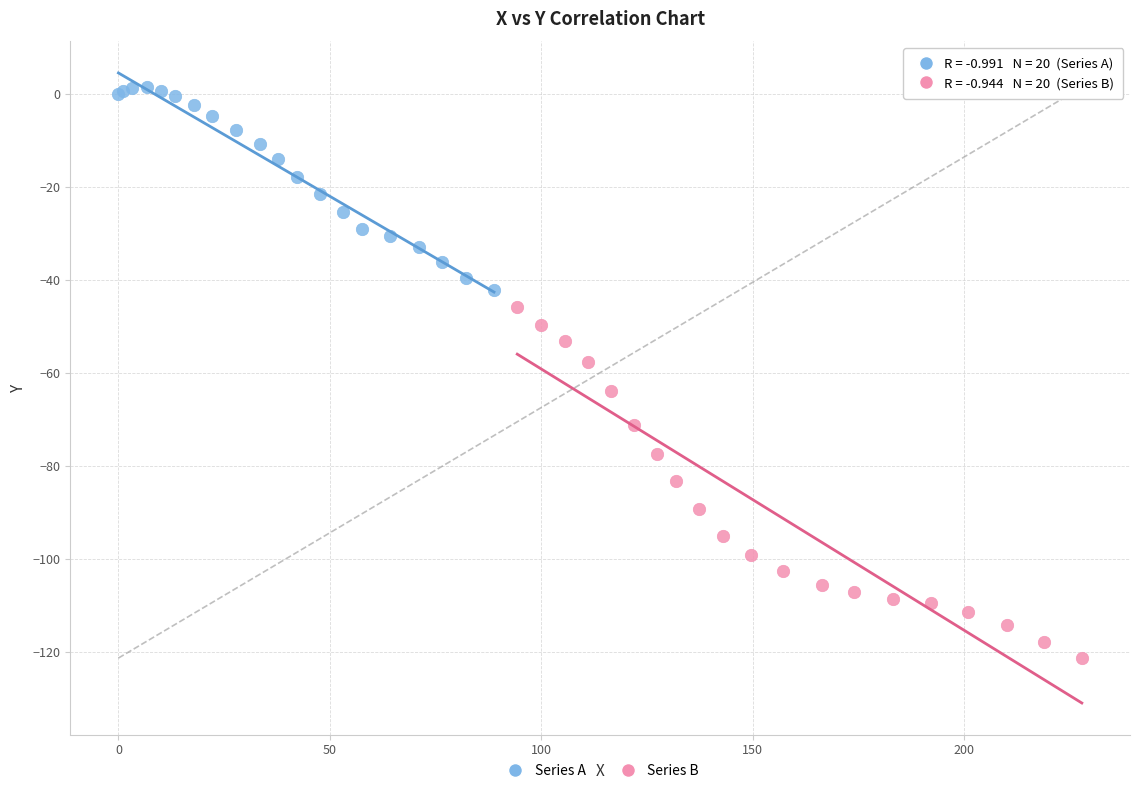

Which series reaches the maximum Y coordinate?

Series A